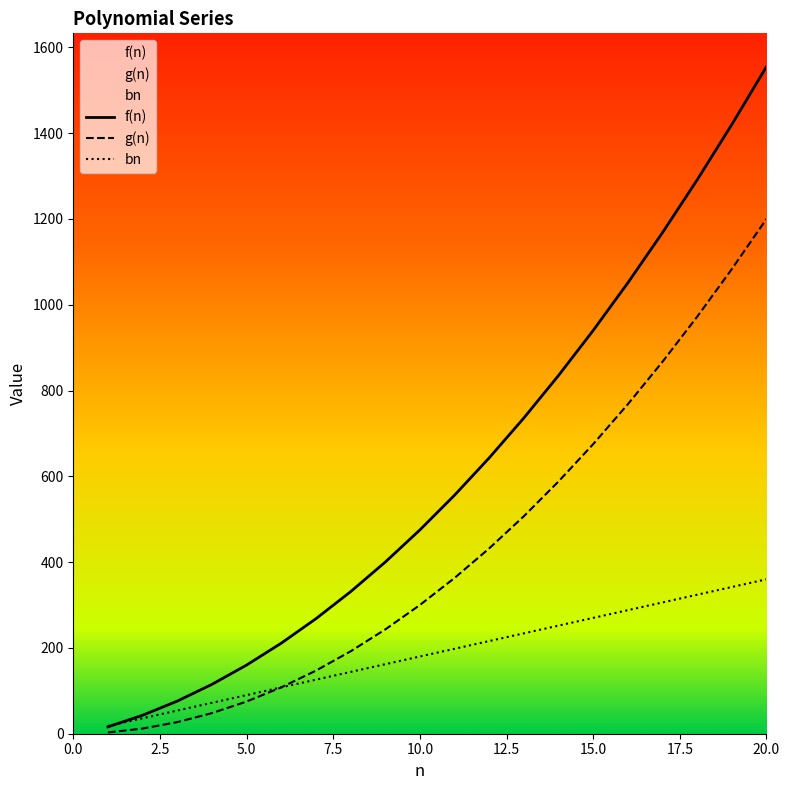

Rank the series at 3 from lowest to highest value.

g(n), bn, f(n)